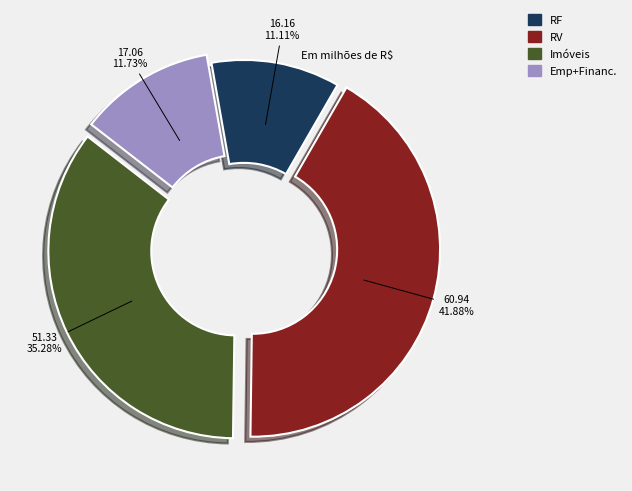

Is there a majority slice in this chart?

No